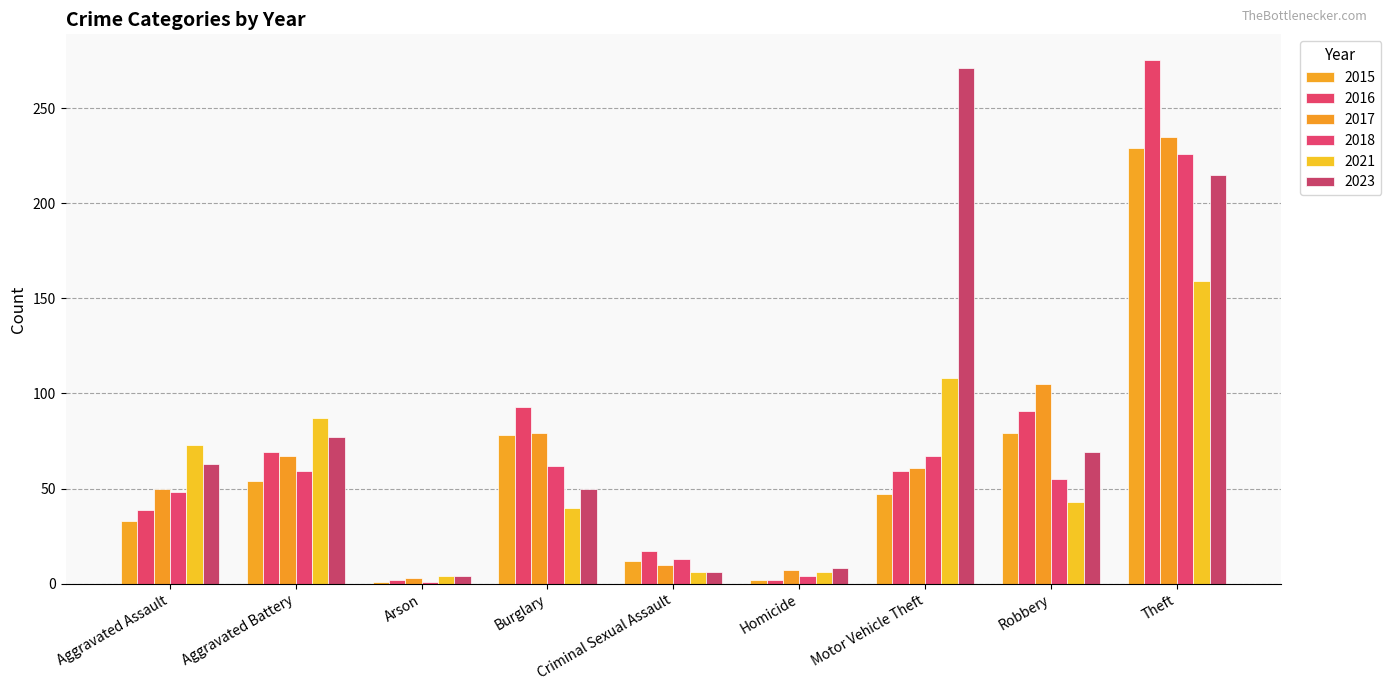

What is the smallest value displayed?

1